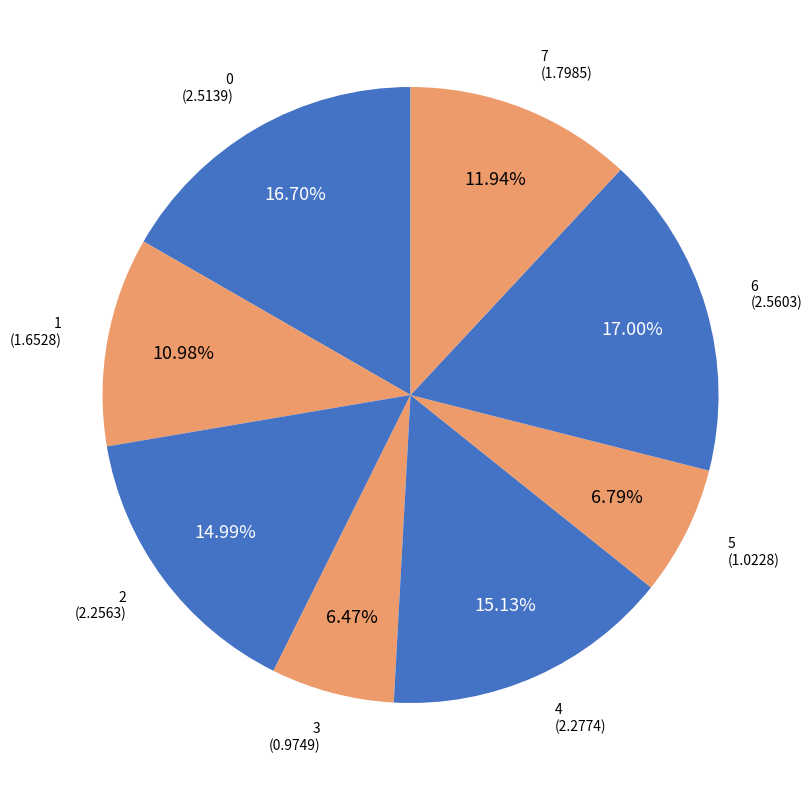

What is the smallest slice in the pie chart?

3